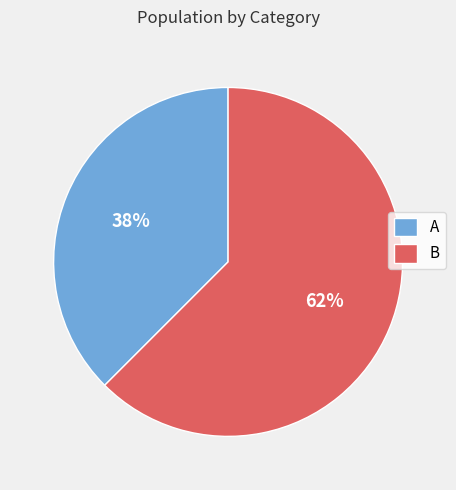

Do A and B together represent more than half of the pie?

Yes